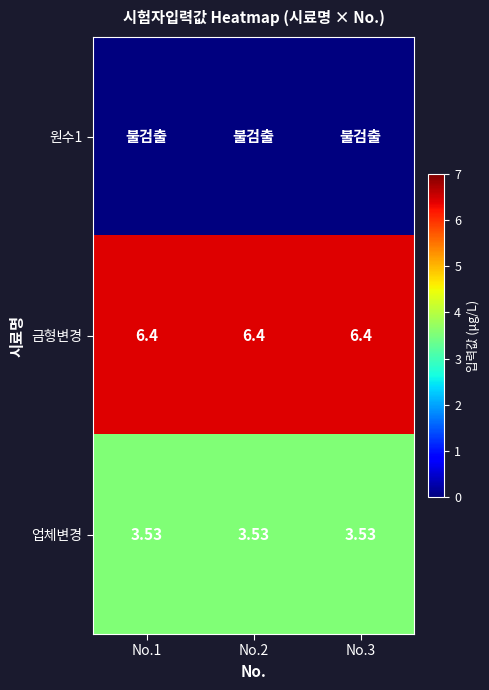

Which series has the widest spread of values?

원수1